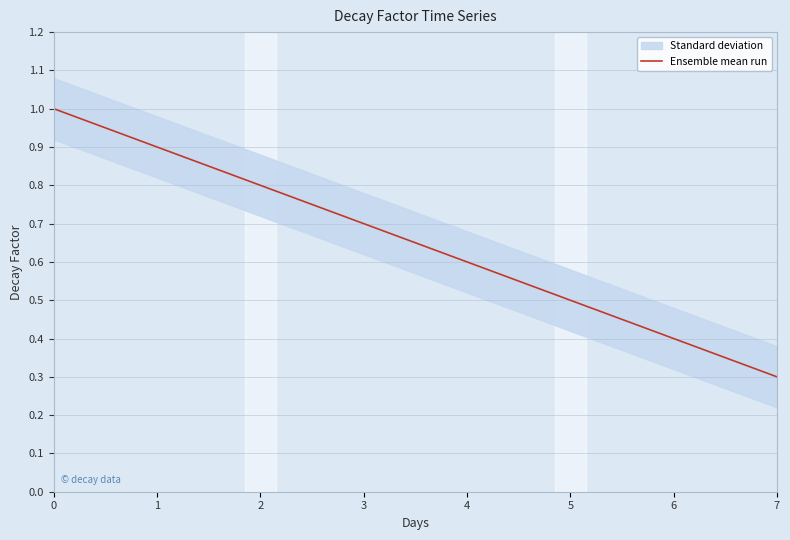

Does the chart display data point markers on the line(s)?

No